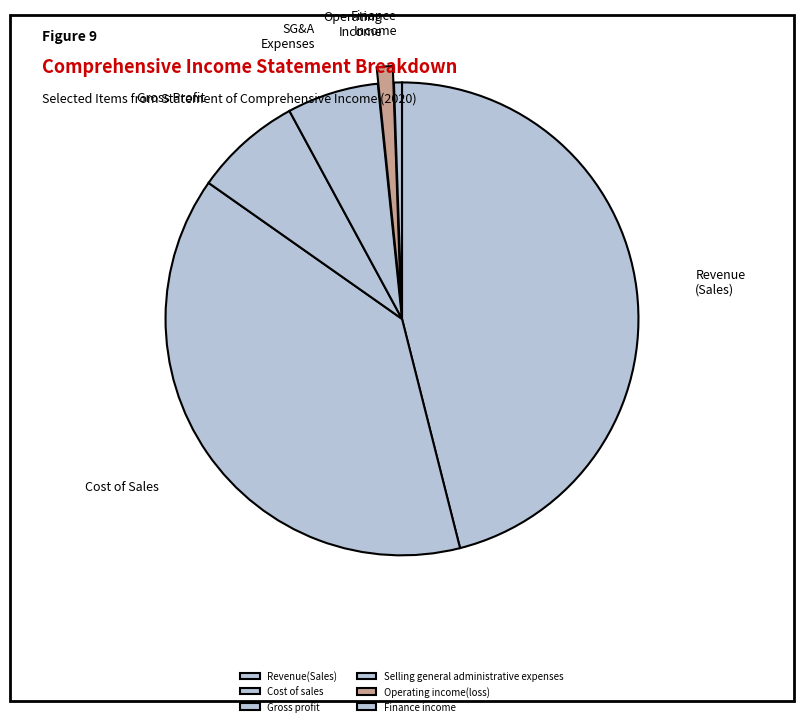

To the nearest percent, what percentage of the pie is Finance income?

1%